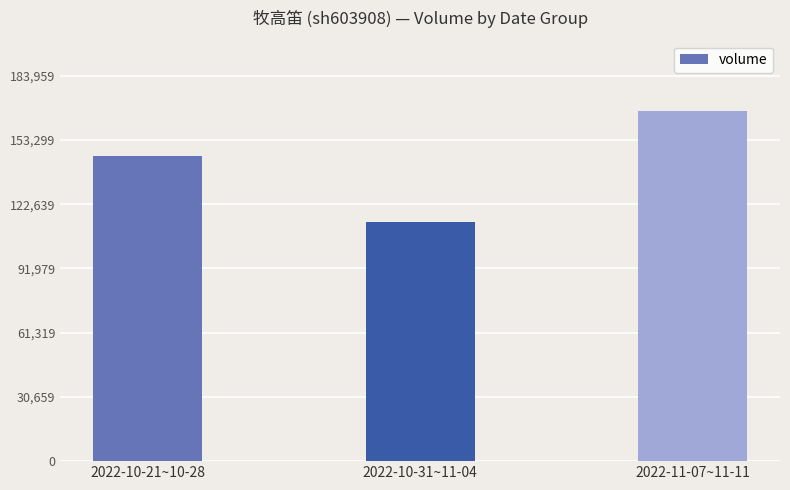

Which has a higher value, 2022-10-31~11-04 or 2022-11-07~11-11?

2022-11-07~11-11